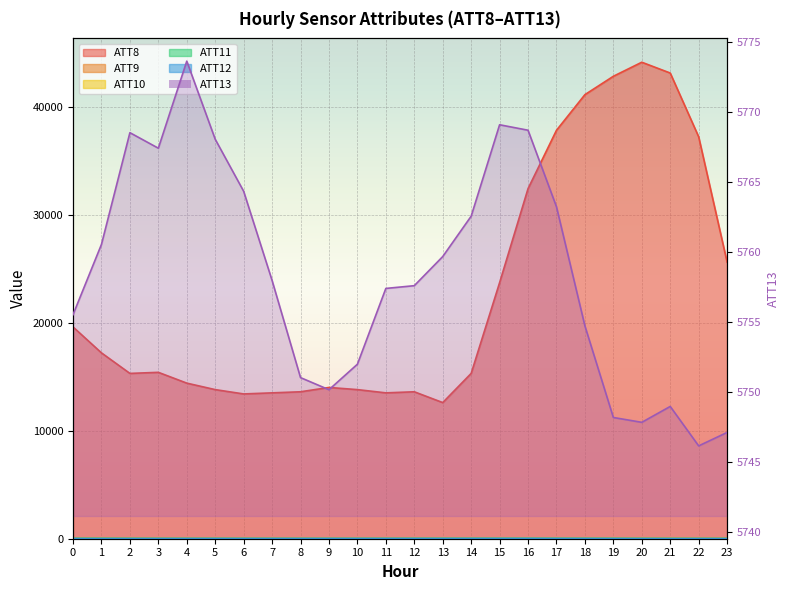

True or false: ATT8 has a value of 9731.3 at 22.

False